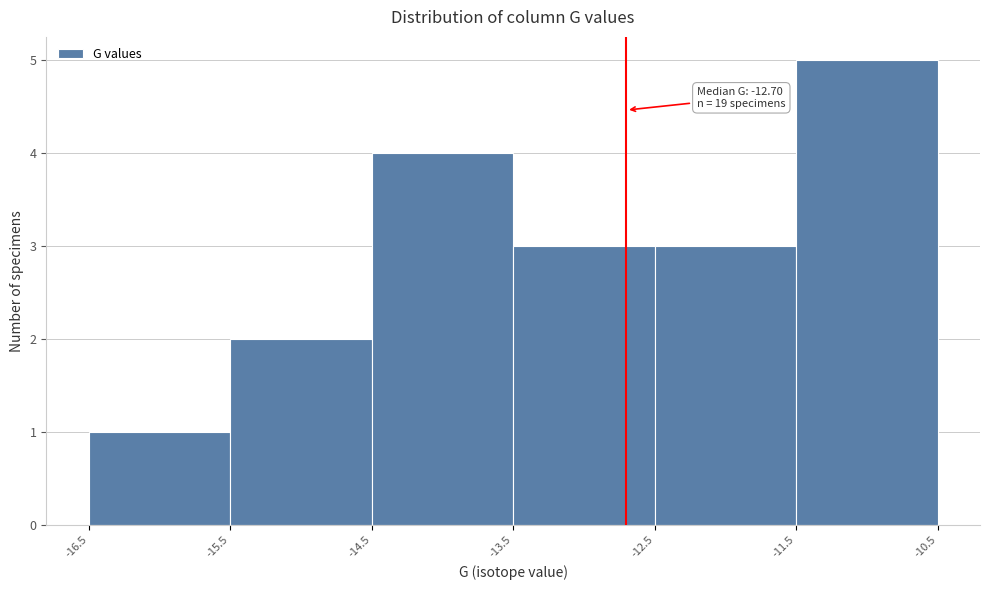

Which range on the x-axis has the tallest bar?

-11.5 to -10.5